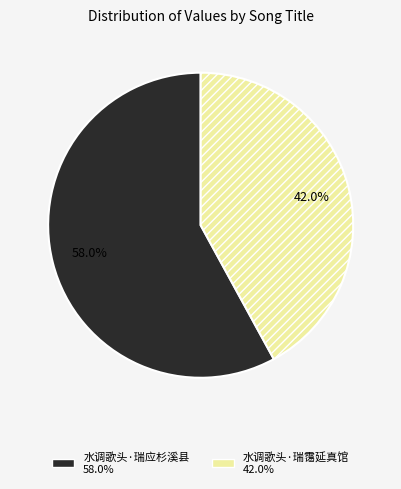

To the nearest percent, what portion does 水调歌头·瑞霭延真馆 represent?

42%